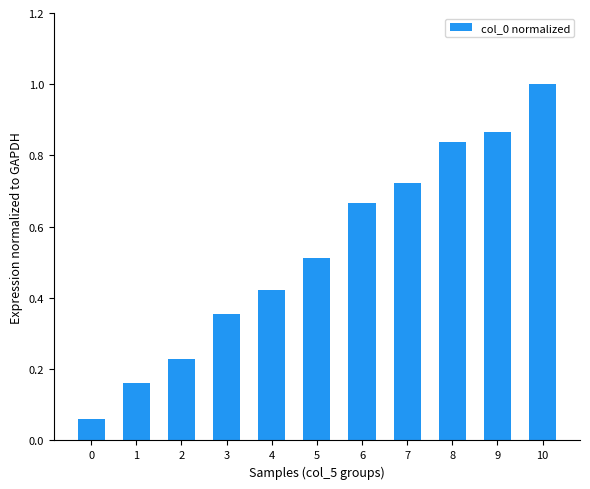

What is the sum of all values?

5.8